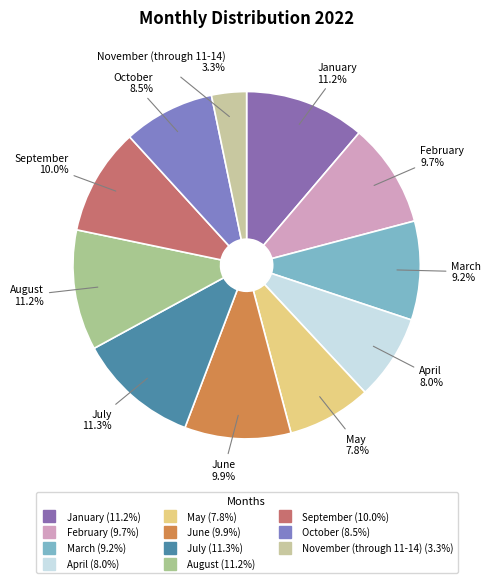

Count the number of slices in the pie.

11